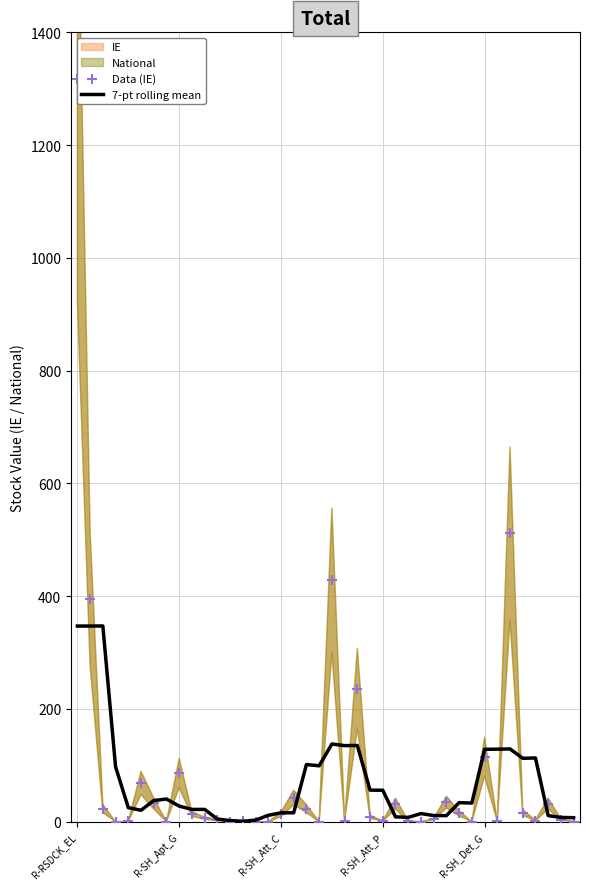

Which series has the largest total across all categories?

Data (IE)